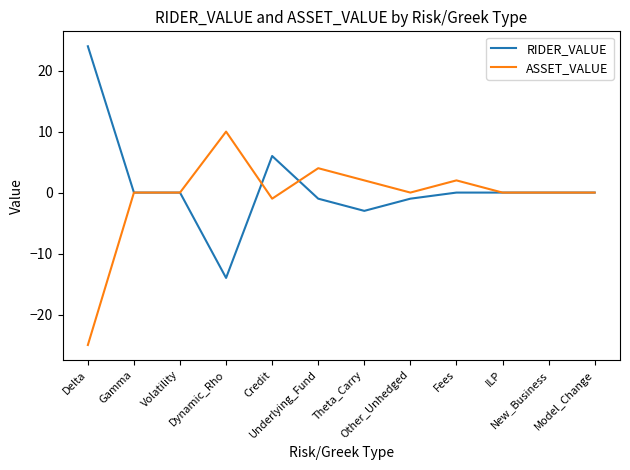

True or false: ASSET_VALUE and RIDER_VALUE intersect in this chart.

True